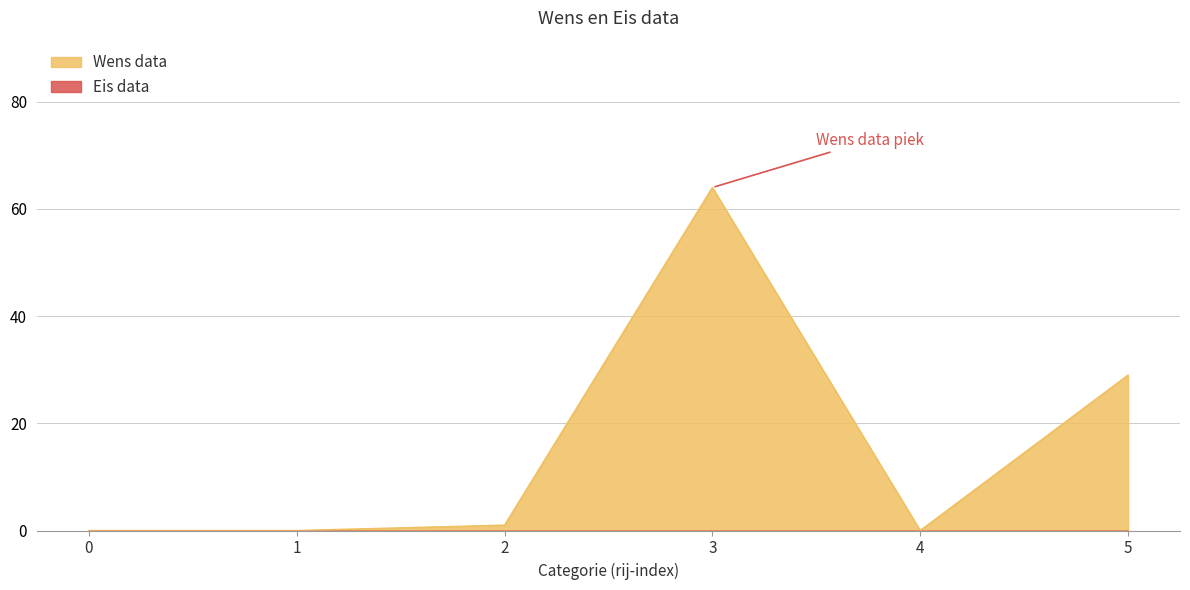

How many categories are shown in the chart?

6